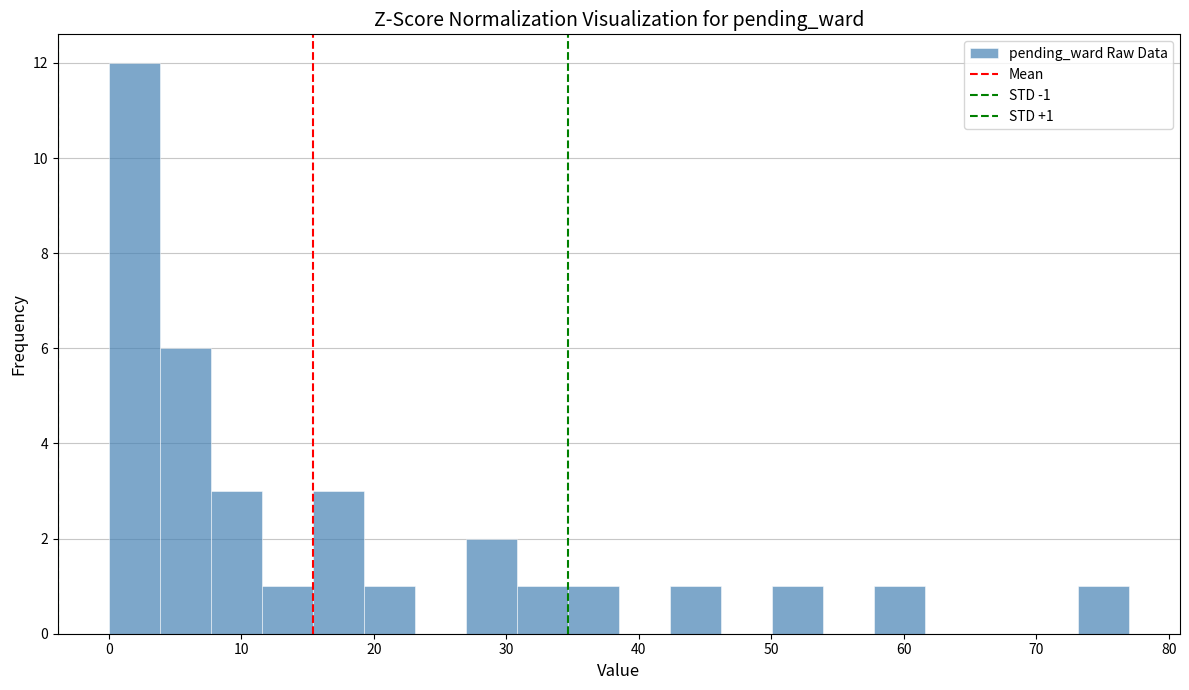

Read against the x-axis, roughly where is the centre of the tallest bar?

2